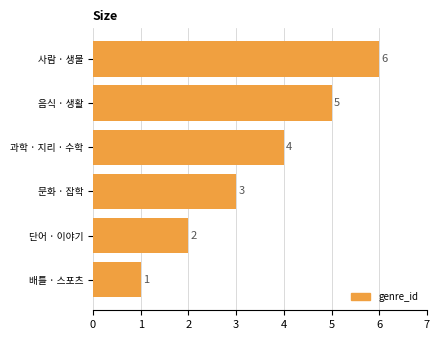

The chart shows a value of 4 at 과학 · 지리 · 수학. True or false?

True